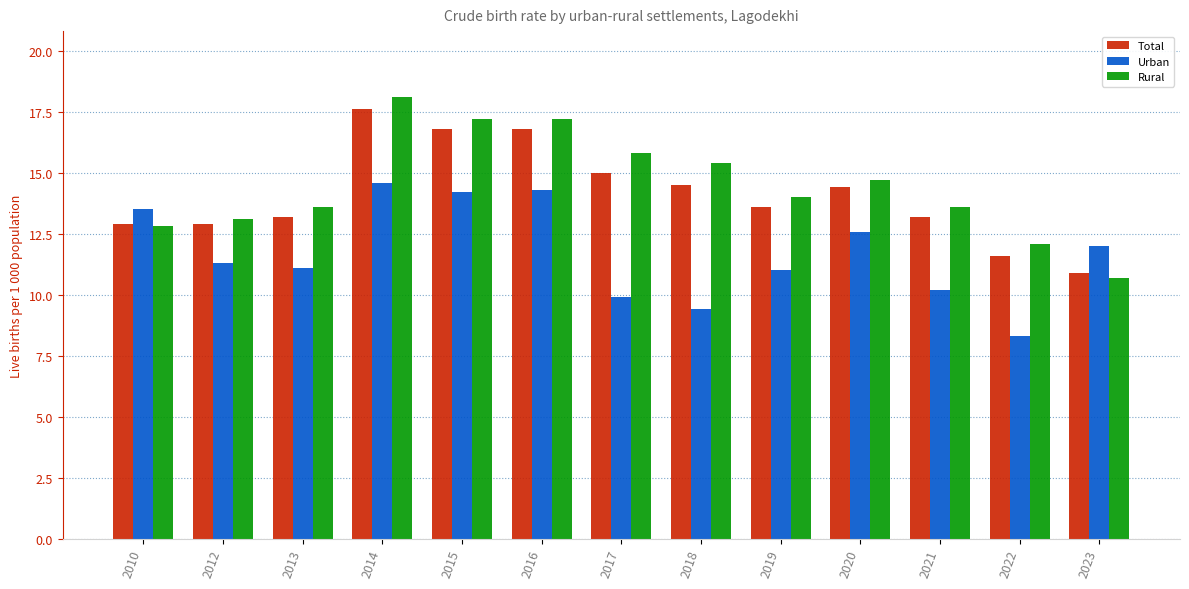

What is the spread (max minus min) of values at 2022?

3.8